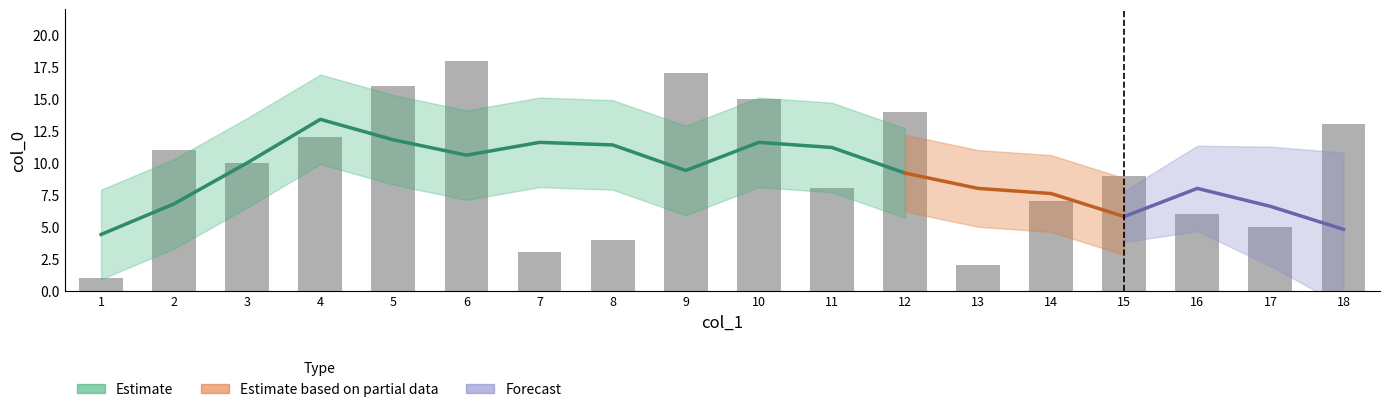

Where is the data nearest to the value 9?

15